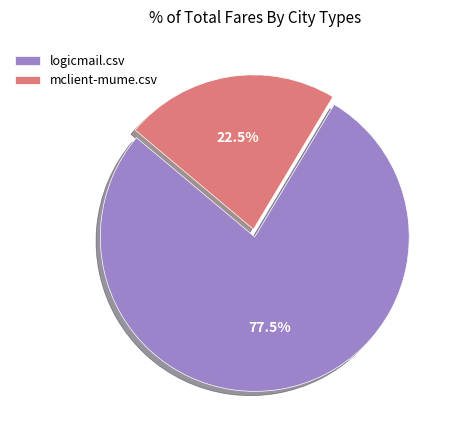

Which has a higher value, mclient-mume.csv or logicmail.csv?

logicmail.csv